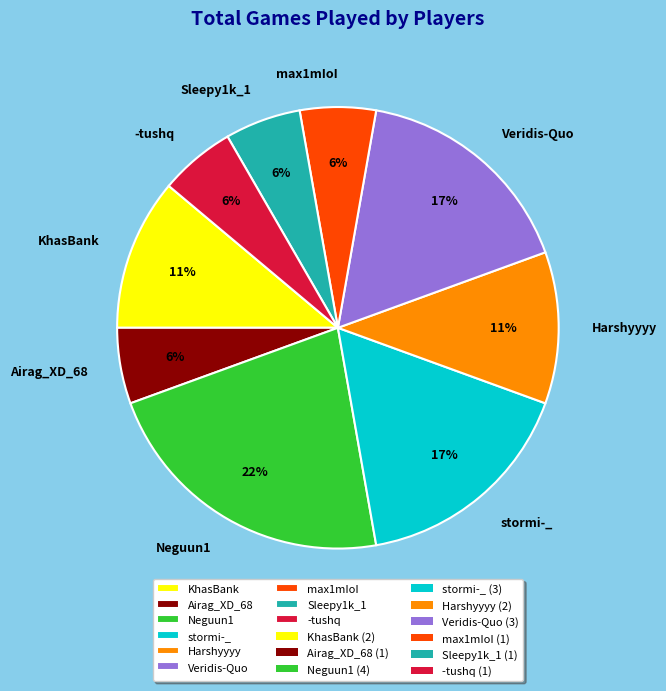

Does Veridis-Quo represent more than half of the total?

No